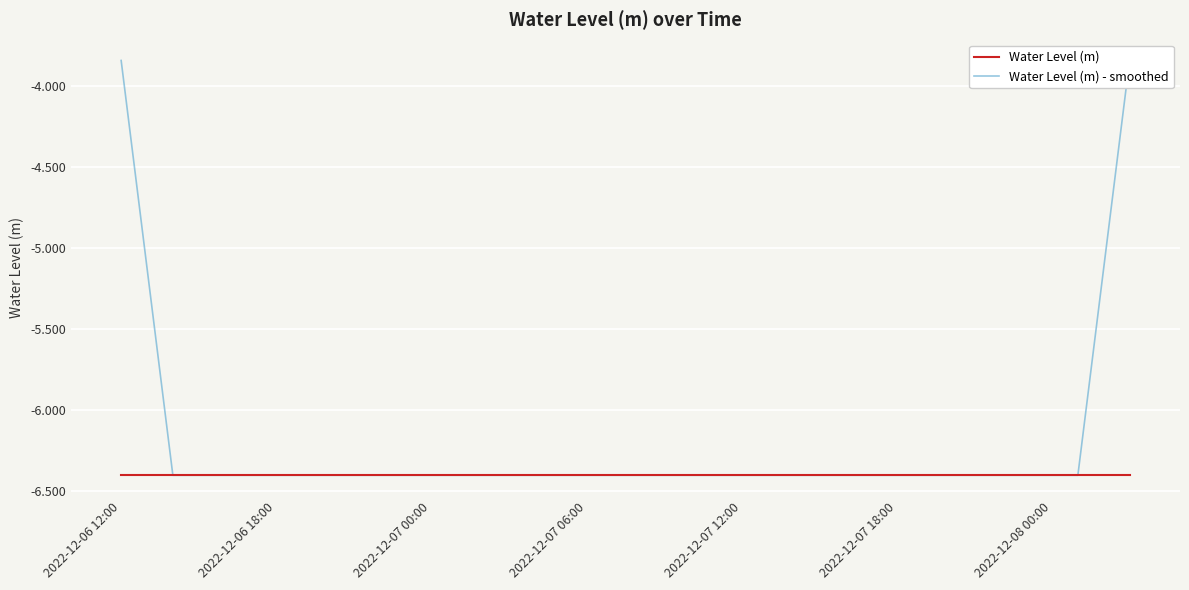

True or false: Water Level (m) - smoothed and Water Level (m) intersect in this chart.

False